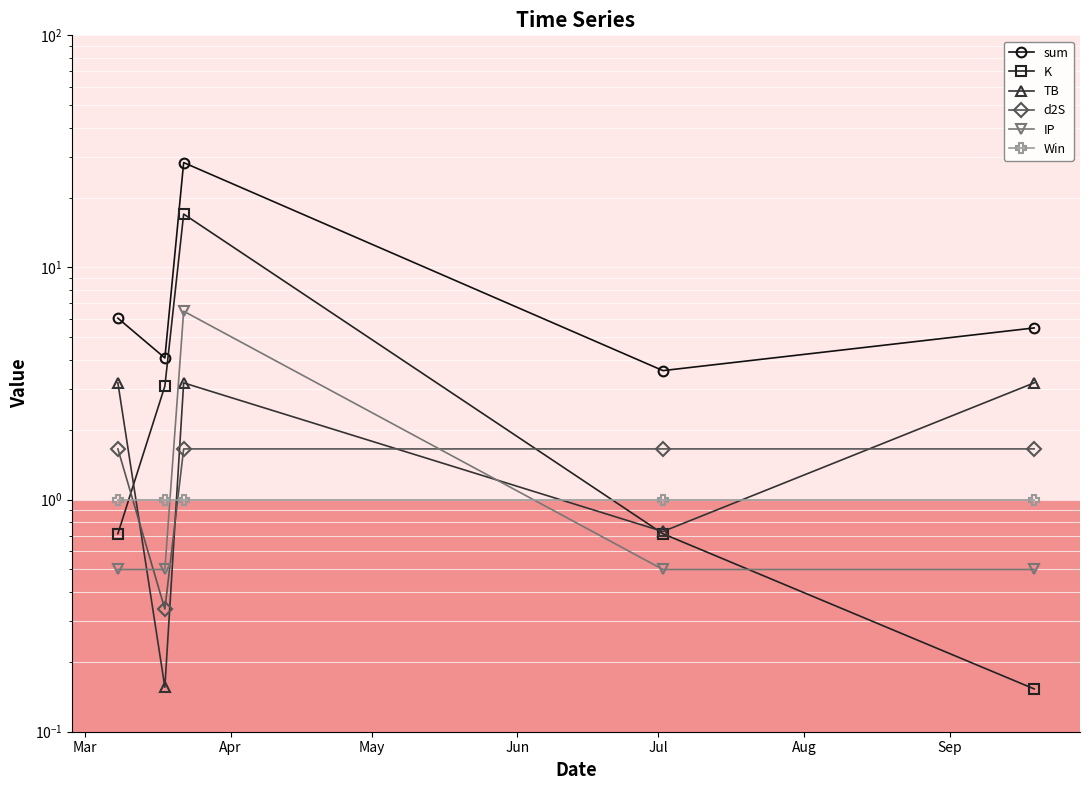

True or false: K and sum cross at least once.

False